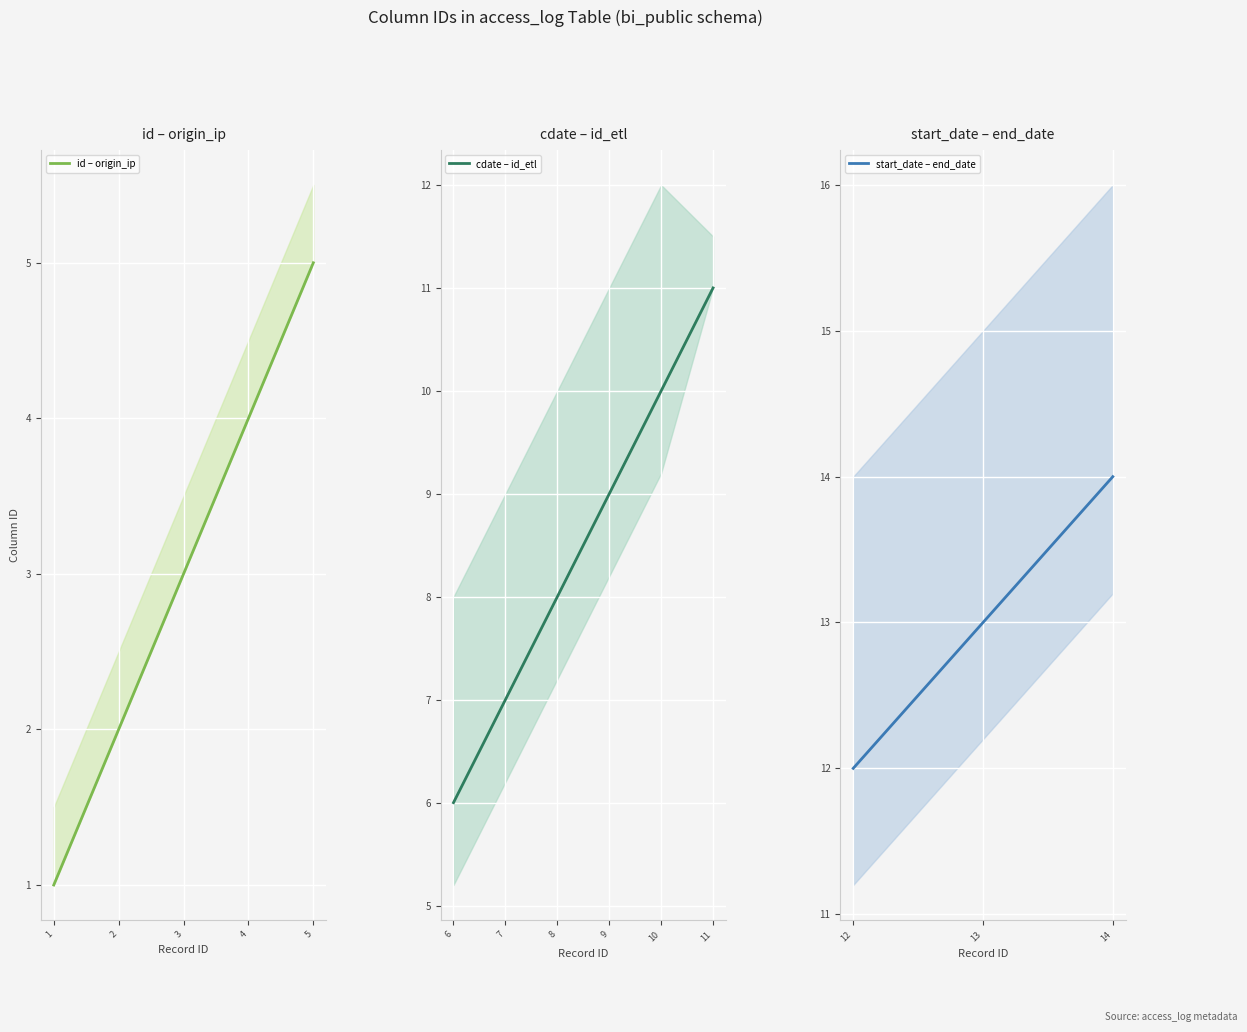

What is the difference between the column_id values at origin_ip and start_date?

7